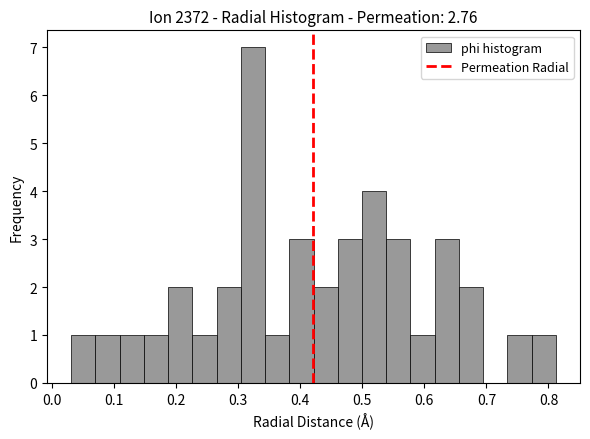

Read against the x-axis, roughly where is the centre of the tallest bar?

0.32